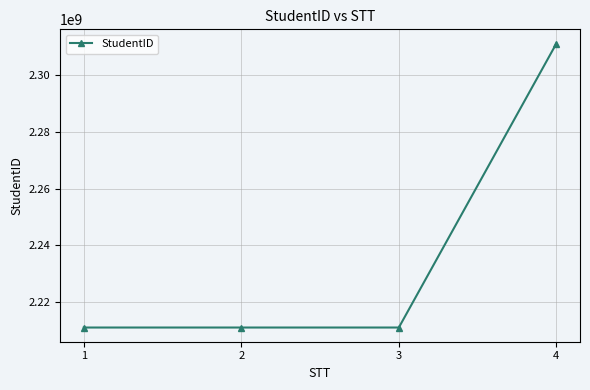

How many series are shown in this chart?

1